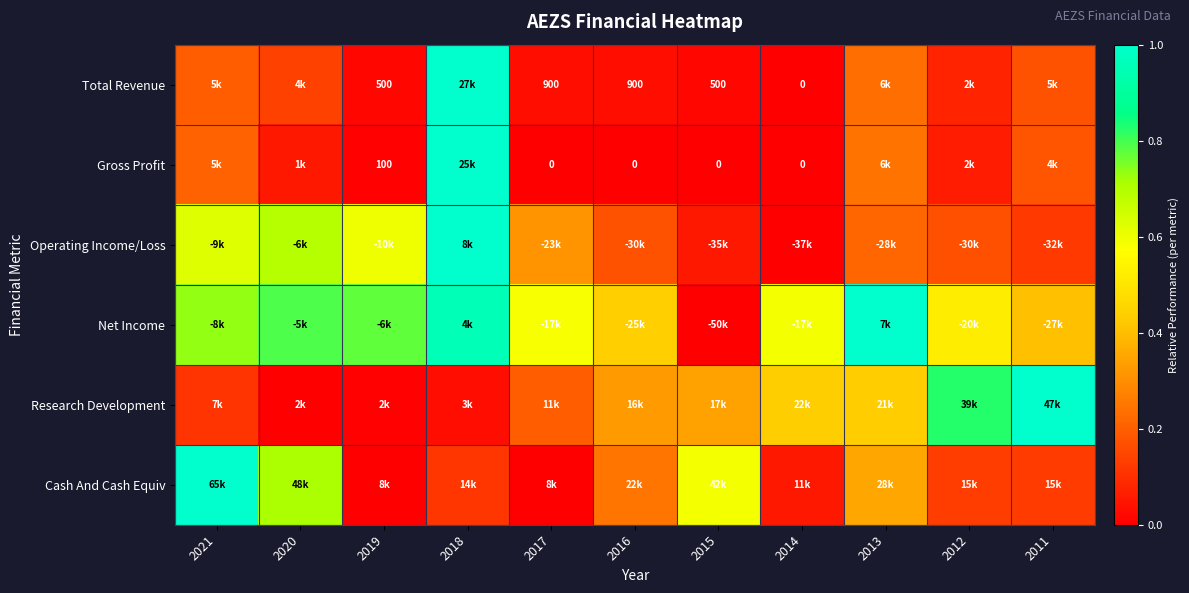

At which category is the sum across all series the highest?

2018